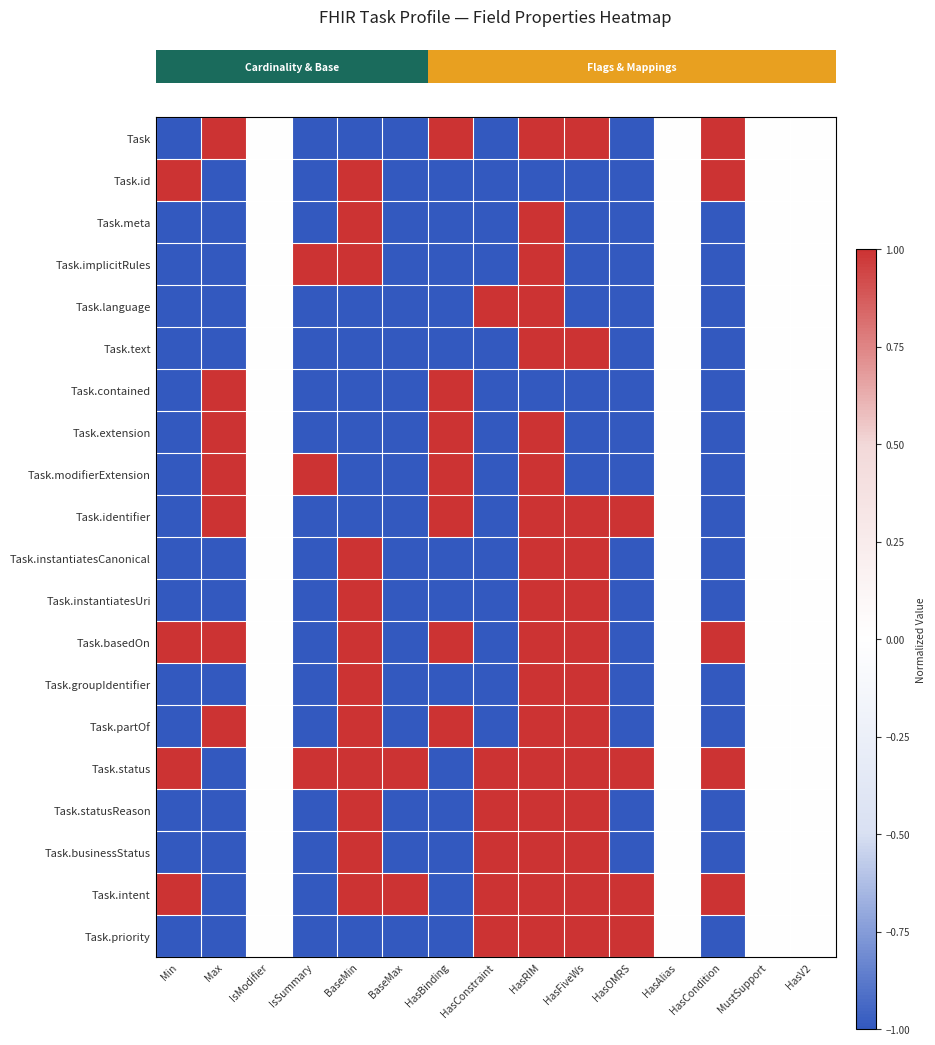

Reading left to right, transcribe all the data shown in this chart.

row_0: -1	1	0	-1	-1	-1	1	-1	1	1	-1	0	1	0	0
row_1: 1	-1	0	-1	1	-1	-1	-1	-1	-1	-1	0	1	0	0
row_2: -1	-1	0	-1	1	-1	-1	-1	1	-1	-1	0	-1	0	0
row_3: -1	-1	0	1	1	-1	-1	-1	1	-1	-1	0	-1	0	0
row_4: -1	-1	0	-1	-1	-1	-1	1	1	-1	-1	0	-1	0	0
row_5: -1	-1	0	-1	-1	-1	-1	-1	1	1	-1	0	-1	0	0
row_6: -1	1	0	-1	-1	-1	1	-1	-1	-1	-1	0	-1	0	0
row_7: -1	1	0	-1	-1	-1	1	-1	1	-1	-1	0	-1	0	0
row_8: -1	1	0	1	-1	-1	1	-1	1	-1	-1	0	-1	0	0
row_9: -1	1	0	-1	-1	-1	1	-1	1	1	1	0	-1	0	0
row_10: -1	-1	0	-1	1	-1	-1	-1	1	1	-1	0	-1	0	0
row_11: -1	-1	0	-1	1	-1	-1	-1	1	1	-1	0	-1	0	0
row_12: 1	1	0	-1	1	-1	1	-1	1	1	-1	0	1	0	0
row_13: -1	-1	0	-1	1	-1	-1	-1	1	1	-1	0	-1	0	0
row_14: -1	1	0	-1	1	-1	1	-1	1	1	-1	0	-1	0	0
row_15: 1	-1	0	1	1	1	-1	1	1	1	1	0	1	0	0
row_16: -1	-1	0	-1	1	-1	-1	1	1	1	-1	0	-1	0	0
row_17: -1	-1	0	-1	1	-1	-1	1	1	1	-1	0	-1	0	0
row_18: 1	-1	0	-1	1	1	-1	1	1	1	1	0	1	0	0
row_19: -1	-1	0	-1	-1	-1	-1	1	1	1	1	0	-1	0	0